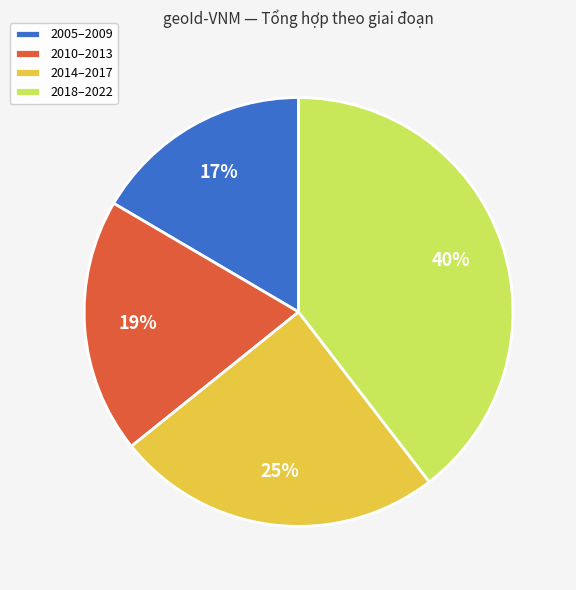

Which has a higher value, 2010–2013 or 2014–2017?

2014–2017